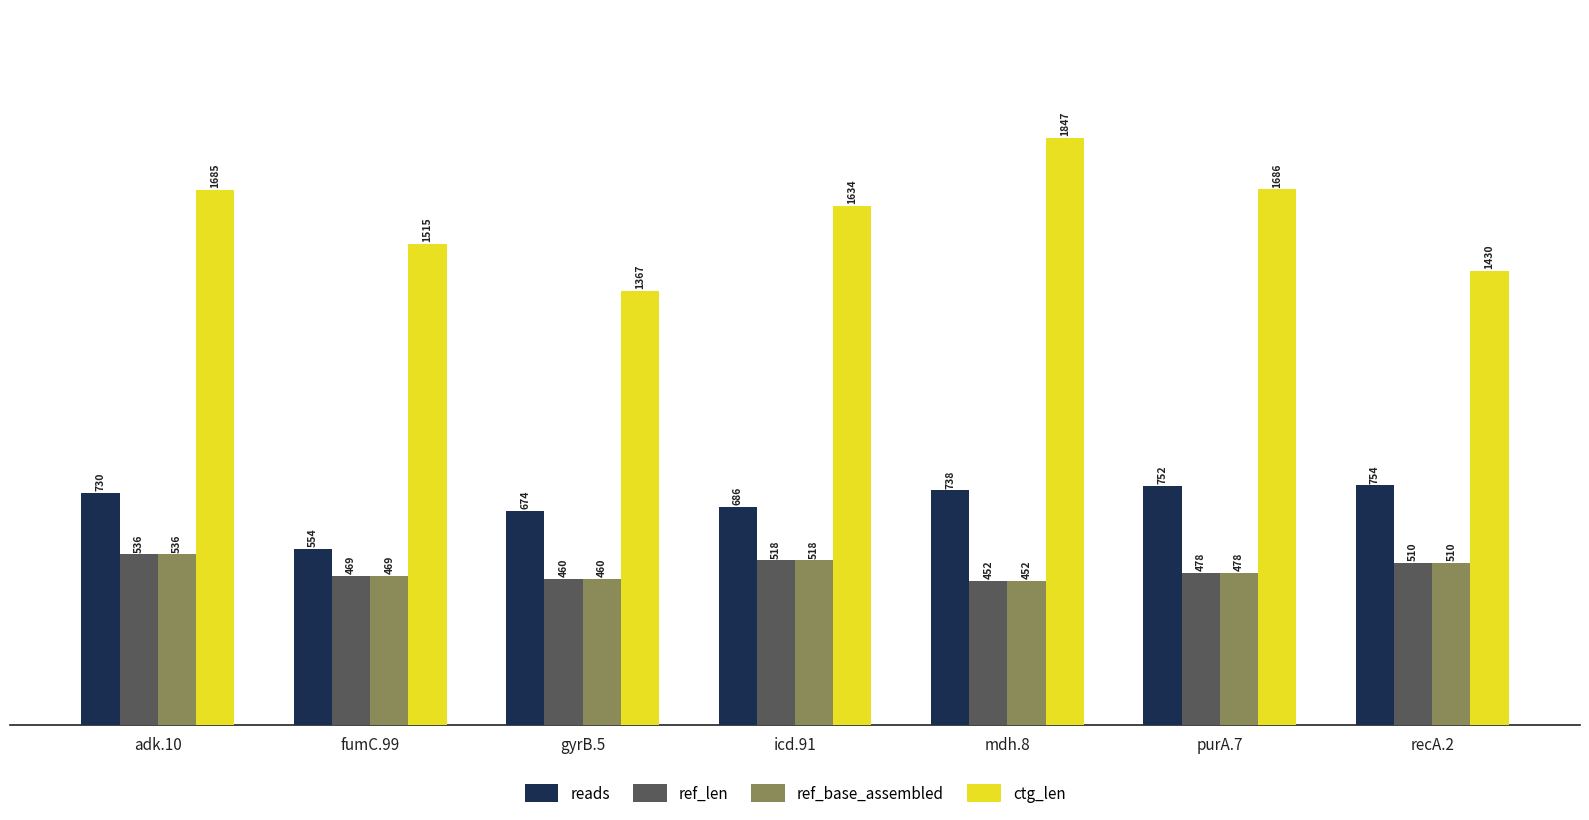

How many bars are there in total?

28